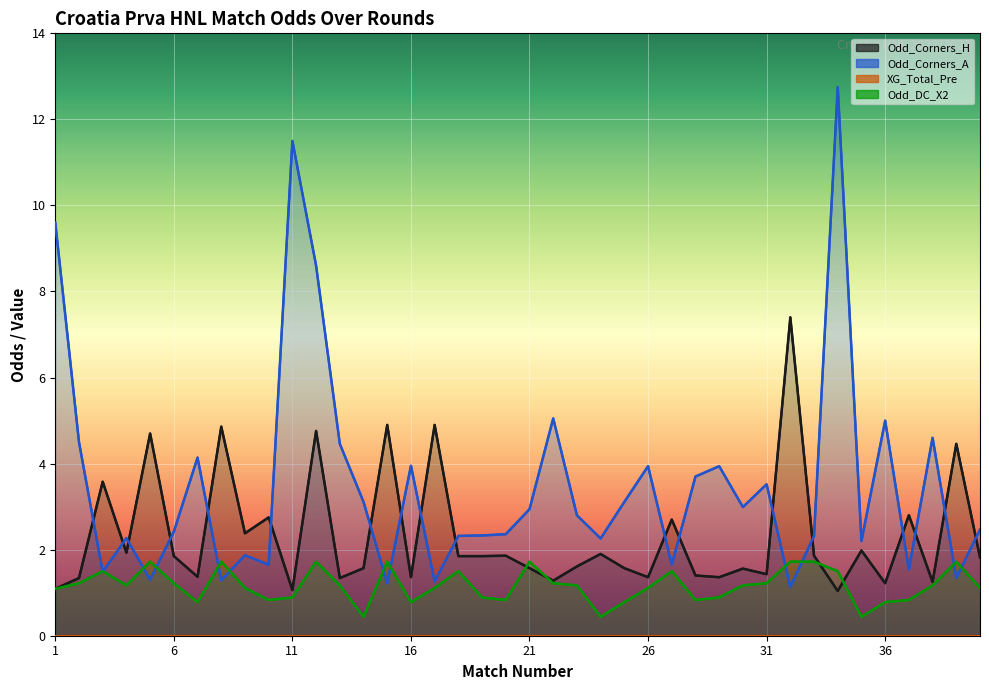

At how many categories does at least one series exceed 3?

24